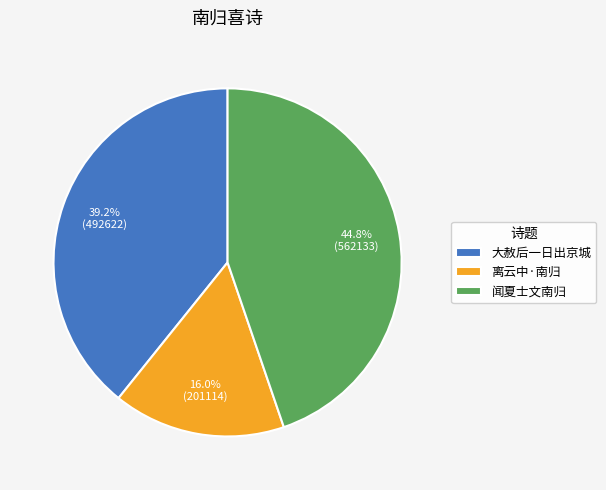

Between 大赦后一日出京城 and 闻夏士文南归, which is larger?

闻夏士文南归